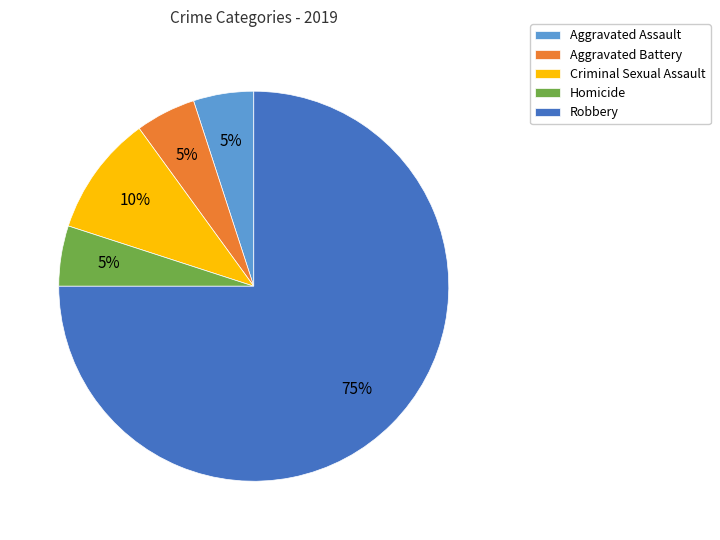

Is it true that Aggravated Battery is 5% of the pie?

True